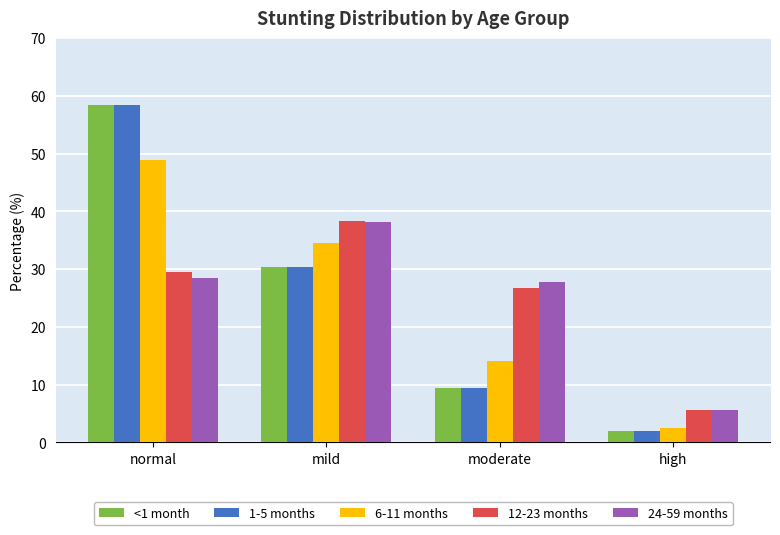

At which label does 12-23 months first exceed 29?

normal